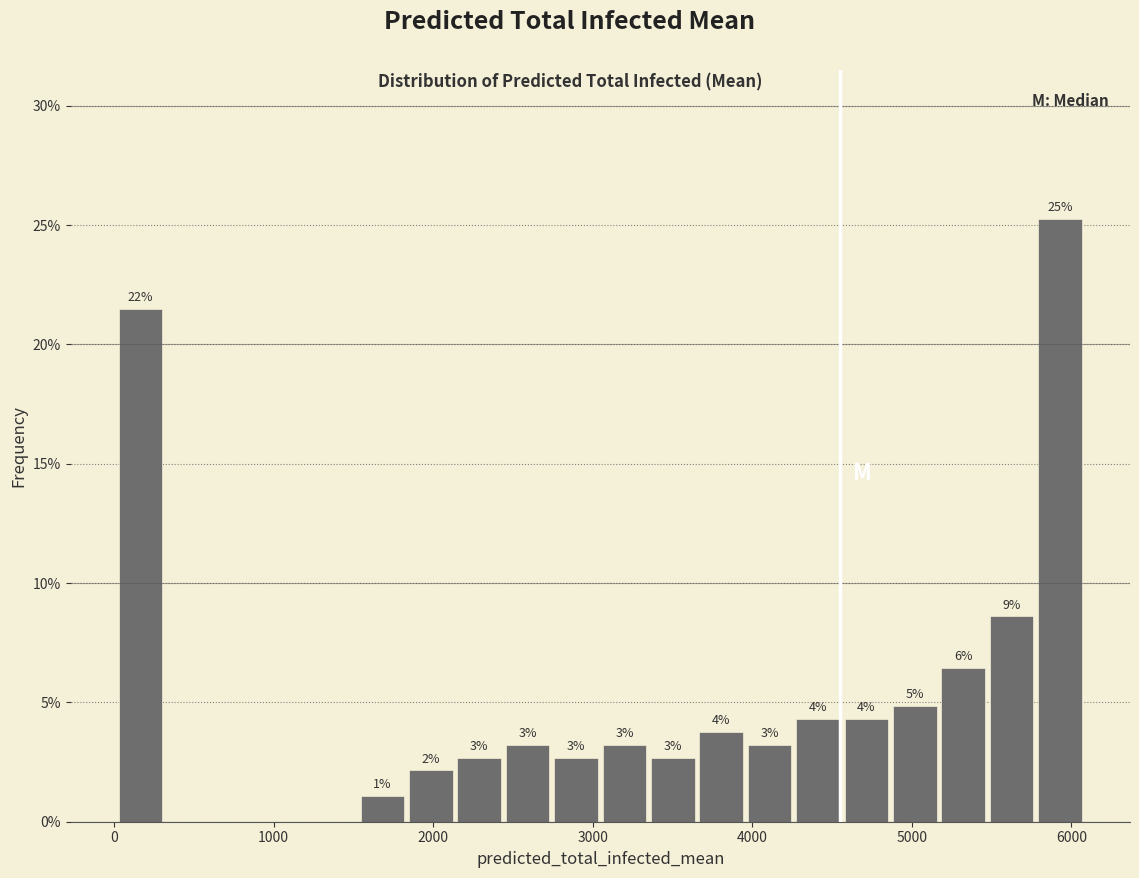

Around what value on the x-axis is the tallest bar? Give the approximate position of its centre, as read against the axis.

5900